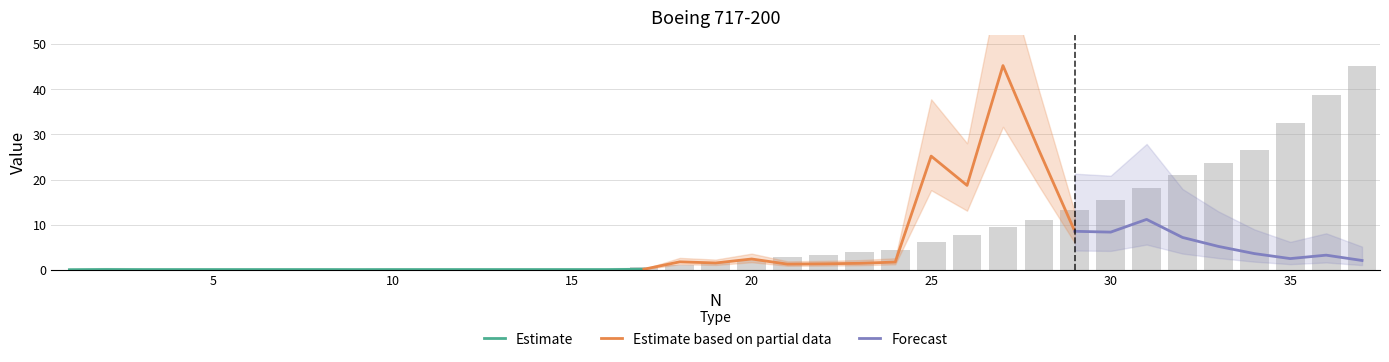

Reading right to left, what are all the values shown in this chart?

45.3	38.7	32.6	26.5	23.7	21.0	18.2	15.5	13.3	11.0	9.4	7.7	6.1	4.4	3.9	3.3	2.8	2.2	1.7	1.1	0.6	0.0	0.0	0.0	0.0	0.0	0.0	0.0	0.0	0.0	0.0	0.0	0.0	0.0	0.0	0.0	0.0